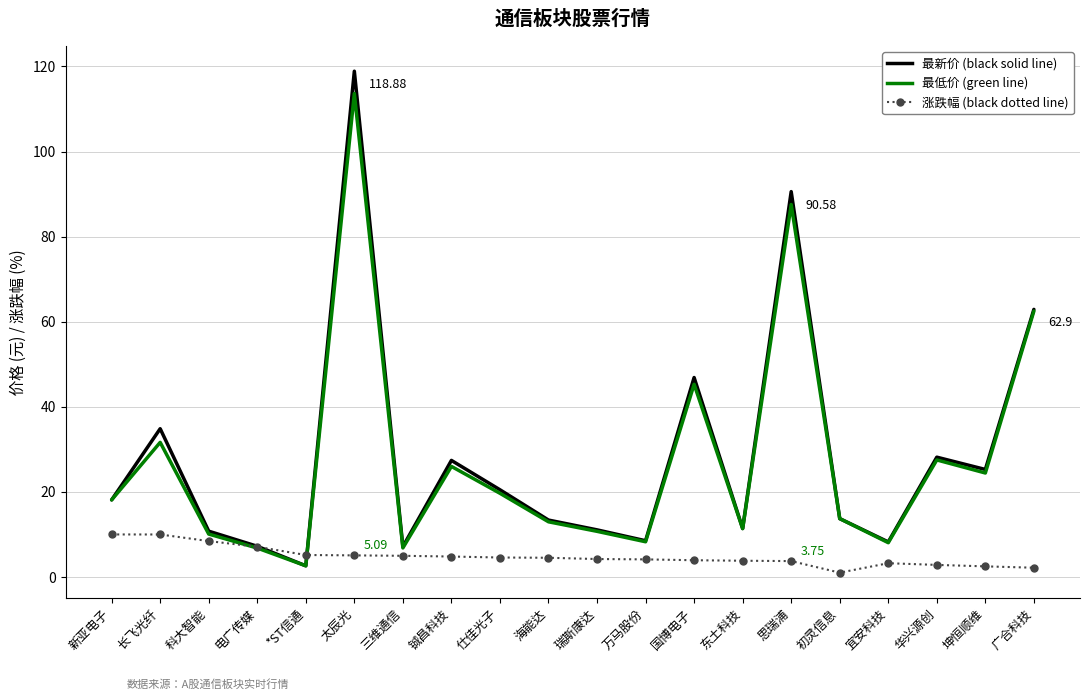

Rank the series by their maximum value, from highest to lowest.

最新价 (black solid line), 最低价 (green line), 涨跌幅 (black dotted line)